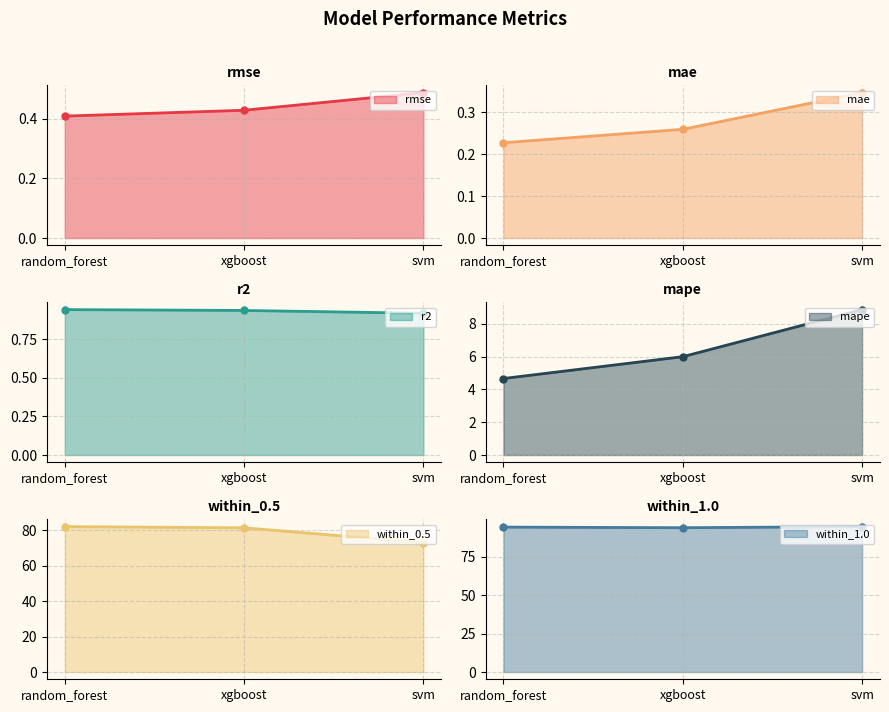

Rank the series by their maximum value, from lowest to highest.

mae line, rmse line, r2 line, mape line, within_0.5 line, within_1.0 line